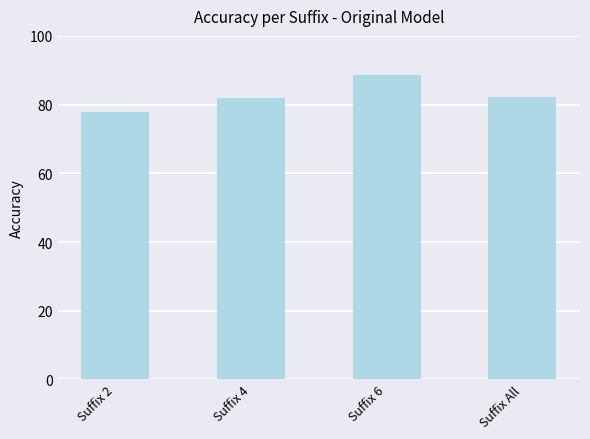

What is the ratio of the value at Suffix 6 to the value at Suffix 2?

1.1